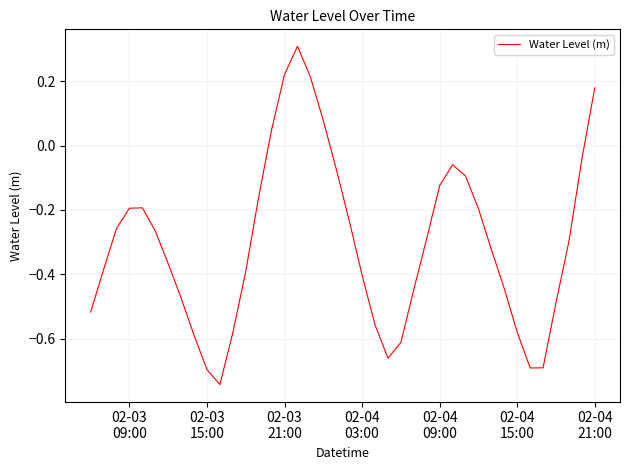

True or false: the data has more than 1 interior local peaks.

True